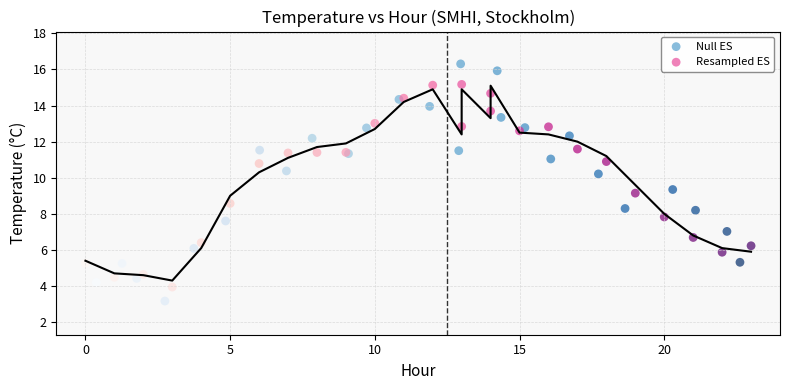

Which series has the widest spread of Y values?

Null ES